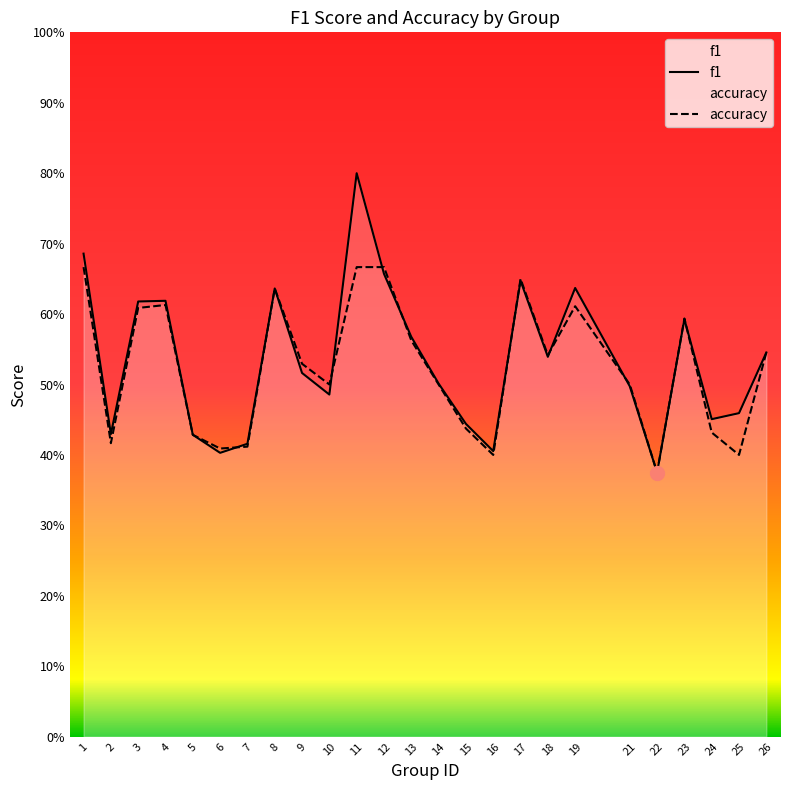

Rank the series by their maximum value, from lowest to highest.

accuracy, f1